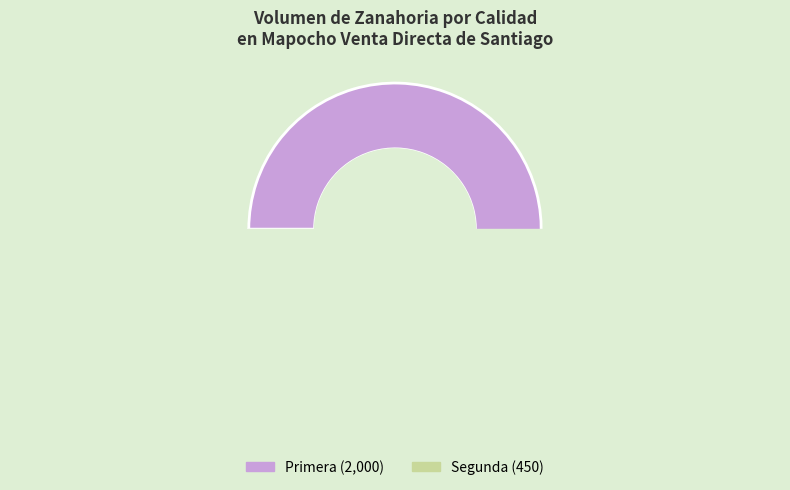

What portion of the pie excludes Segunda?

81.6%